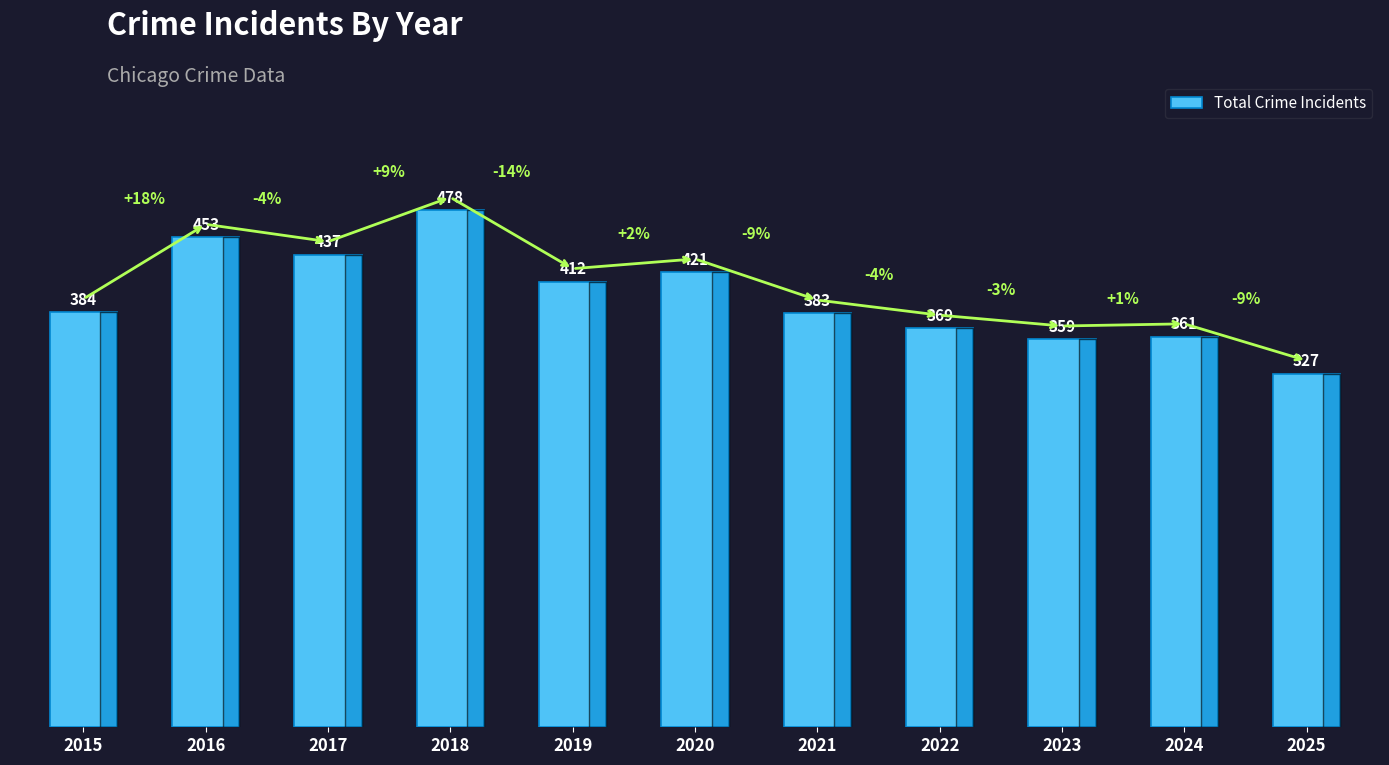

Rank the categories by value from lowest to highest.

2025, 2023, 2024, 2022, 2021, 2015, 2019, 2020, 2017, 2016, 2018